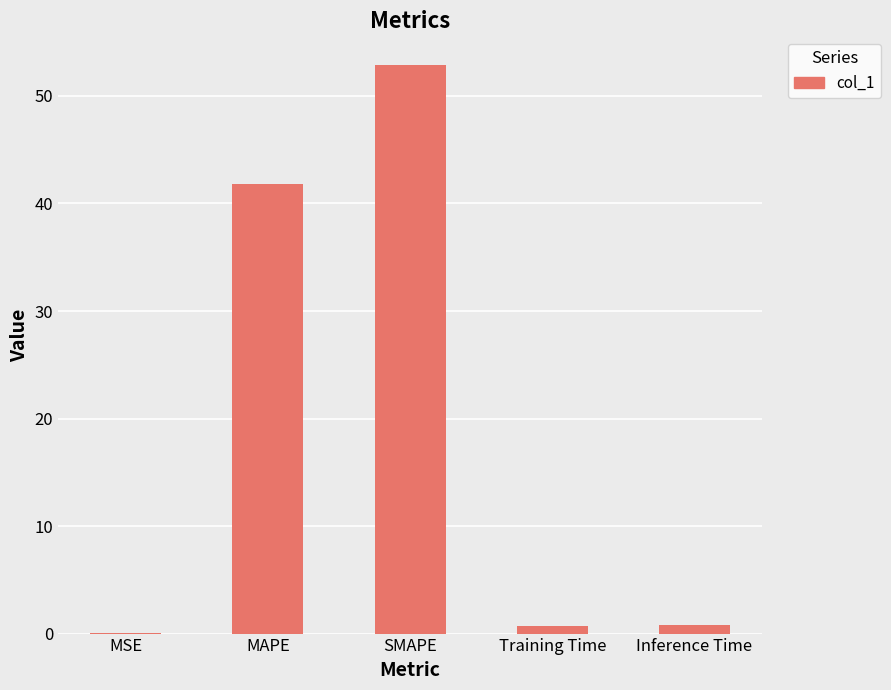

What is the maximum value shown in the chart?

52.9